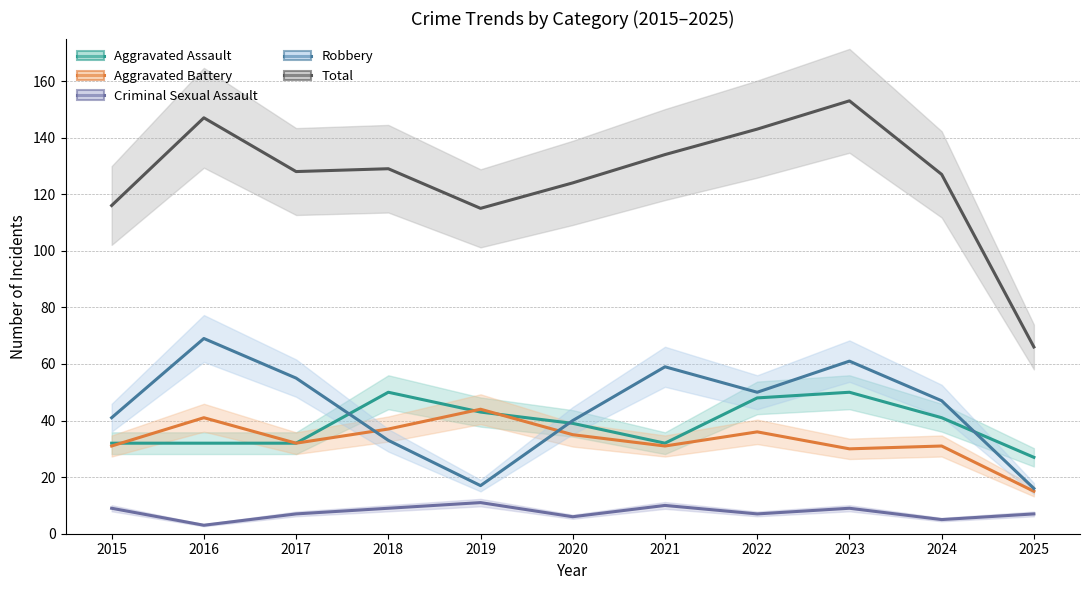

Reading left to right, transcribe all the data shown in this chart.

Aggravated Assault: 32	32	32	50	43	39	32	48	50	41	27
Aggravated Battery: 31	41	32	37	44	35	31	36	30	31	15
Criminal Sexual Assault: 9	3	7	9	11	6	10	7	9	5	7
Robbery: 41	69	55	33	17	40	59	50	61	47	16
Total: 116	147	128	129	115	124	134	143	153	127	66